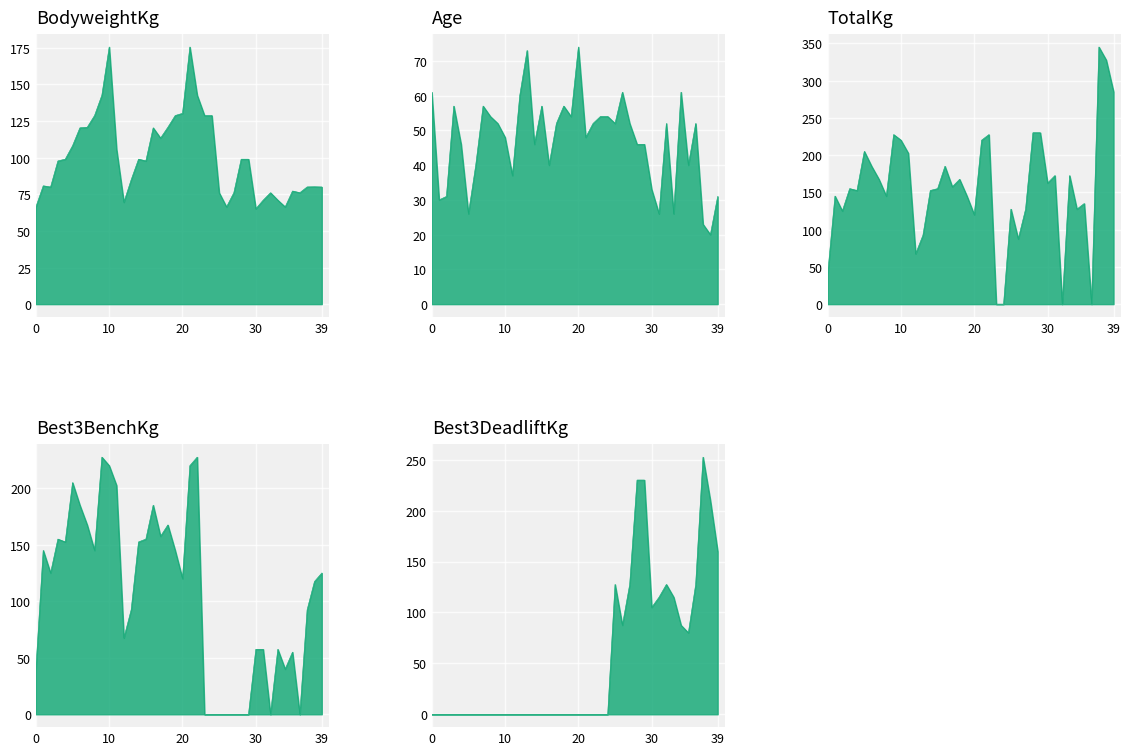

The Age series shows 45.4 at 5. True or false?

False